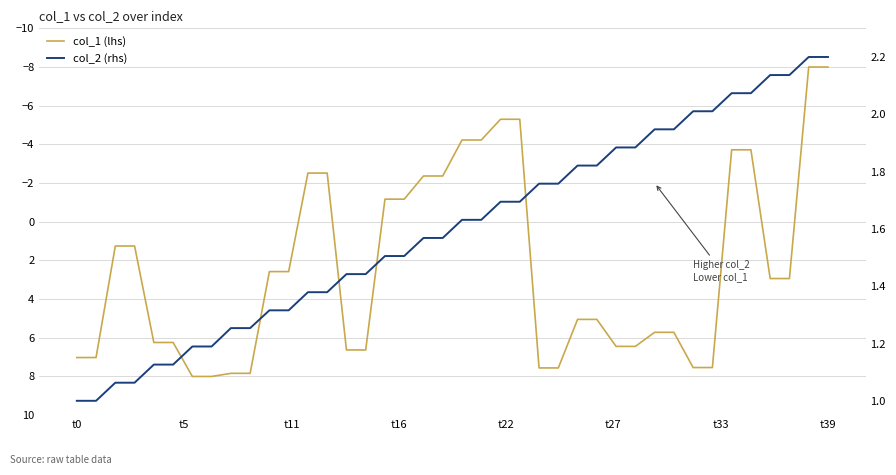

At how many categories does at least one series exceed -4?

40